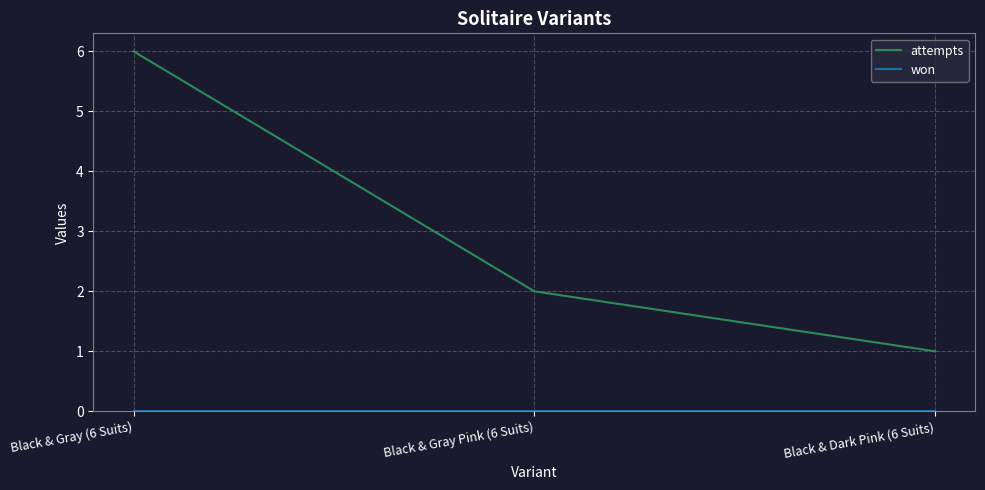

Rank the categories by attempts value from lowest to highest.

Black & Dark Pink (6 Suits), Black & Gray Pink (6 Suits), Black & Gray (6 Suits)